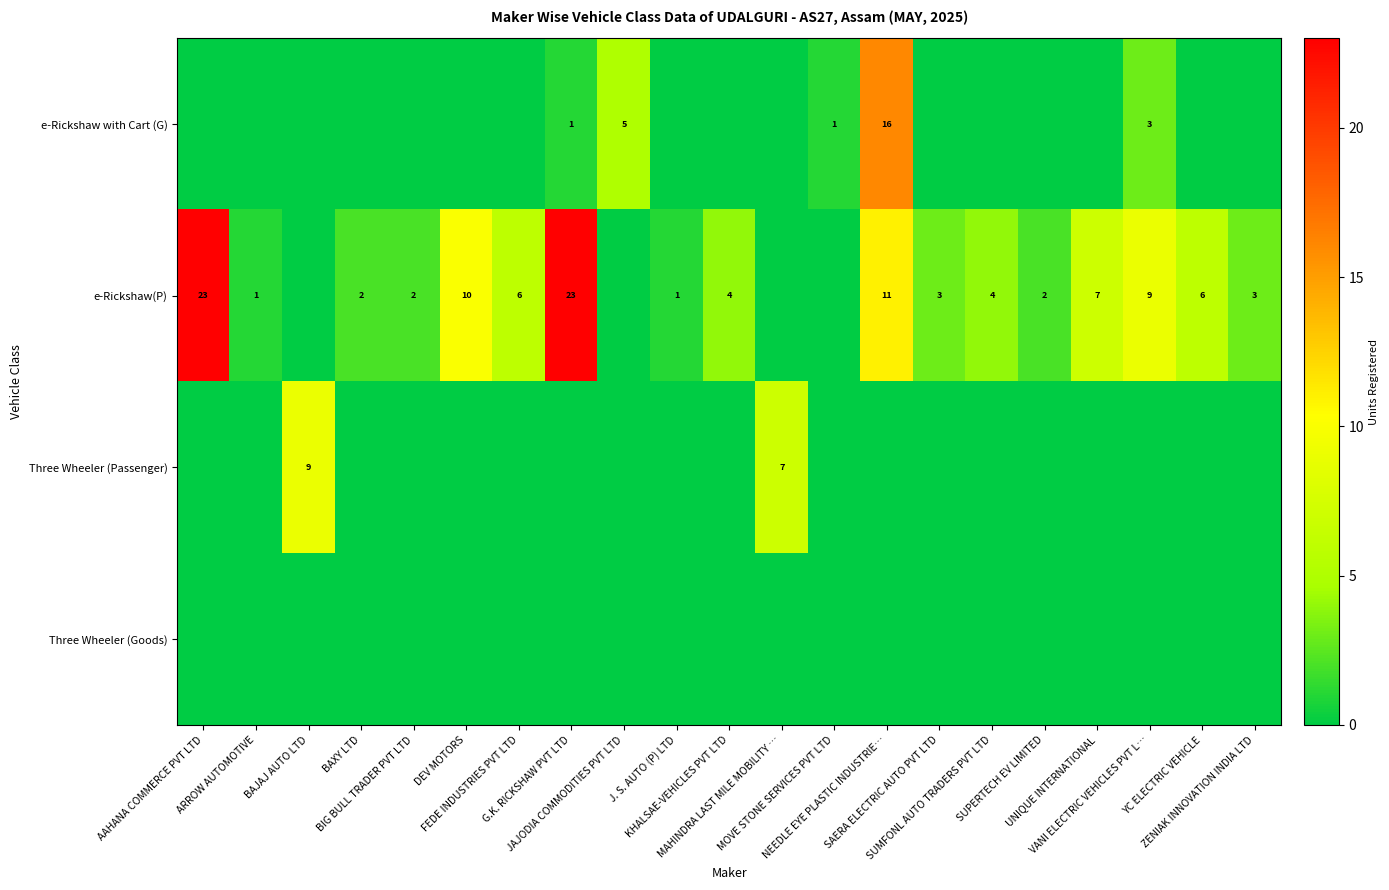

How many values in the e-Rickshaw with Cart (G) series exceed 0?

5